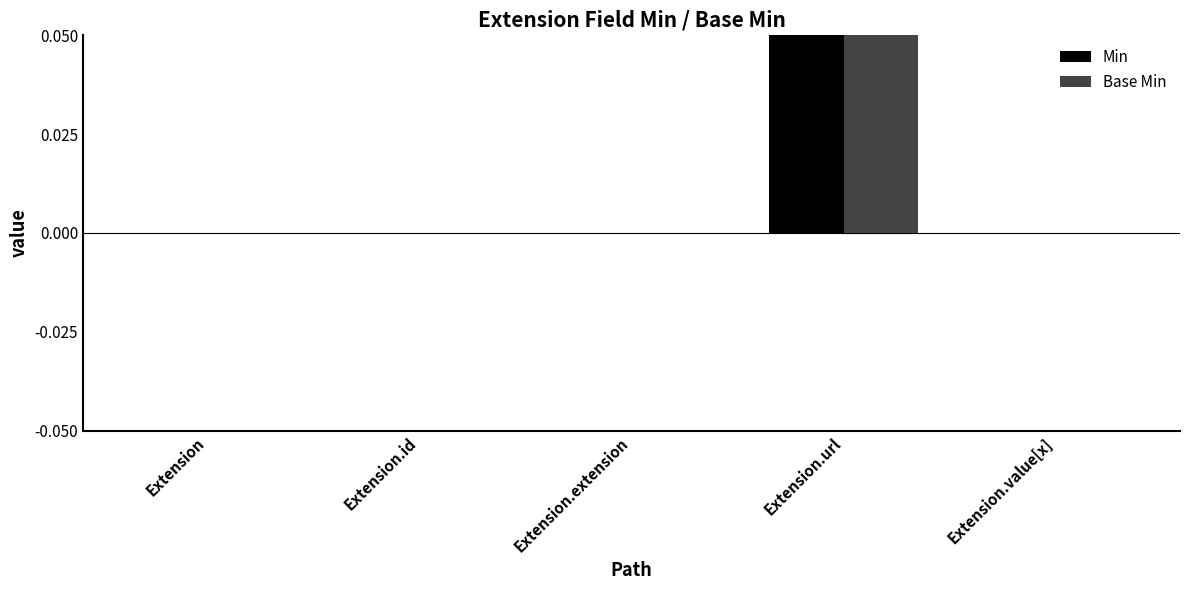

True or false: Base Min has a value of 1 at Extension.

False